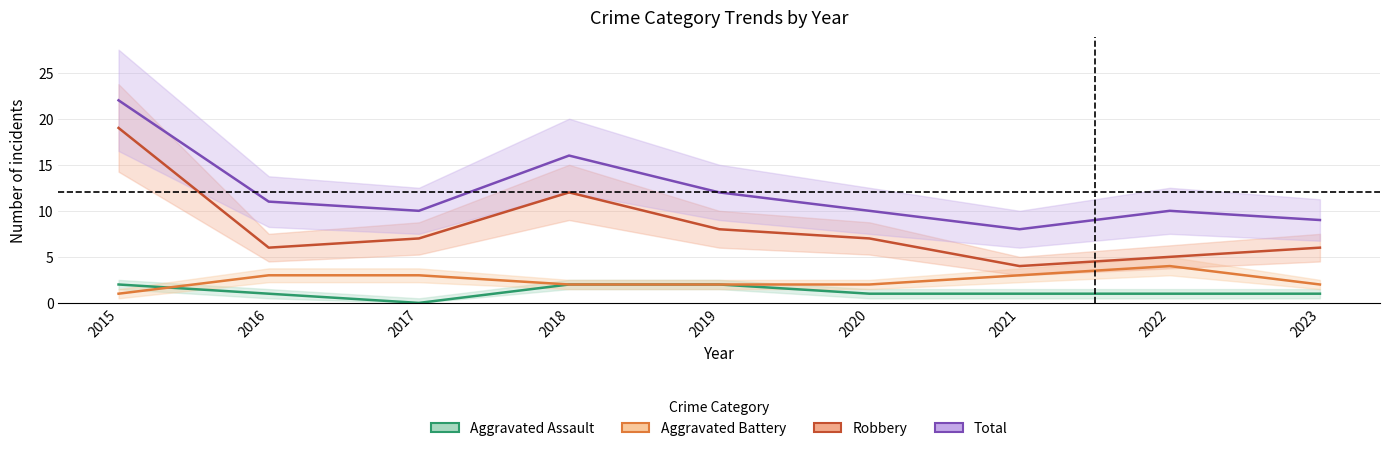

At which label does Robbery first exceed 7?

2015